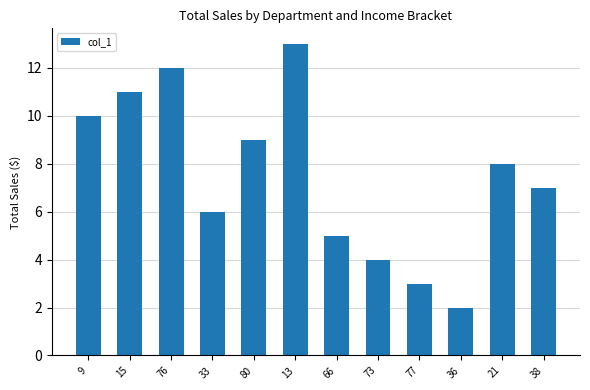

What is the difference between the second highest and second lowest values?

9.0